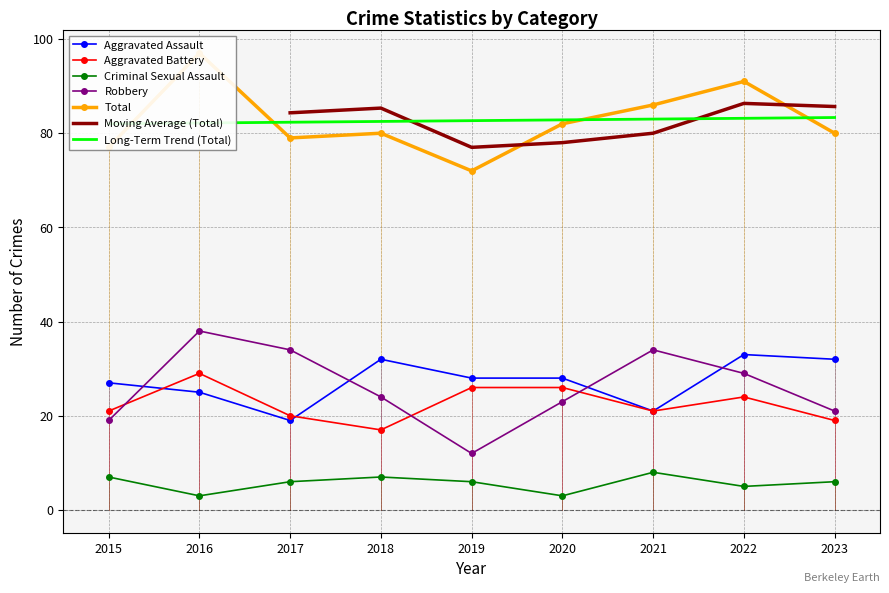

Reading right to left, list all the values displayed in this chart.

Aggravated Assault: 2023=32	2022=33	2021=21	2020=28	2019=28	2018=32	2017=19	2016=25	2015=27
Aggravated Battery: 2023=19	2022=24	2021=21	2020=26	2019=26	2018=17	2017=20	2016=29	2015=21
Criminal Sexual Assault: 2023=6	2022=5	2021=8	2020=3	2019=6	2018=7	2017=6	2016=3	2015=7
Robbery: 2023=21	2022=29	2021=34	2020=23	2019=12	2018=24	2017=34	2016=38	2015=19
Total: 2023=80	2022=91	2021=86	2020=82	2019=72	2018=80	2017=79	2016=97	2015=77